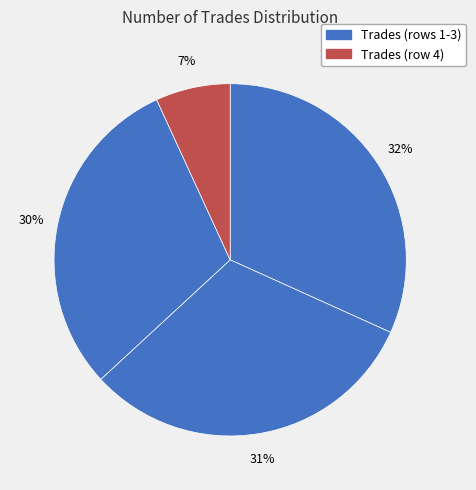

Rank the categories by value from highest to lowest.

584, 577, 552, 126